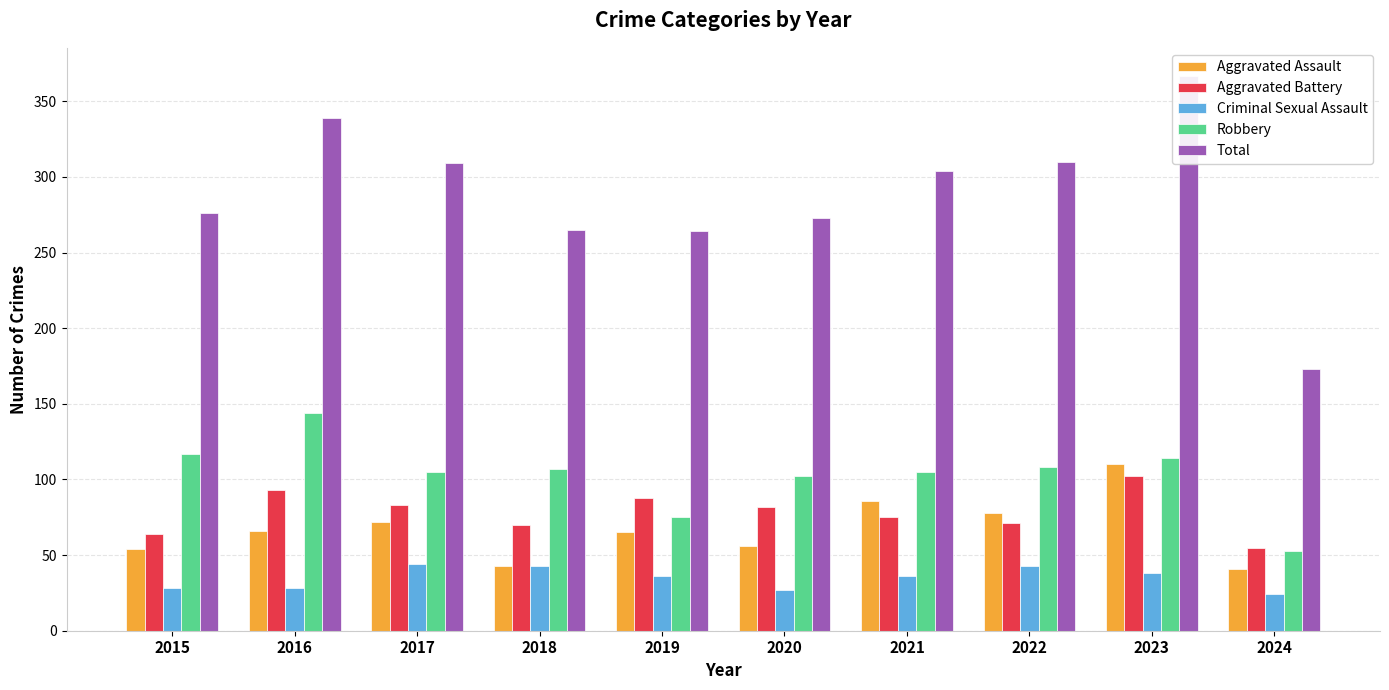

How many bars are there in total?

50